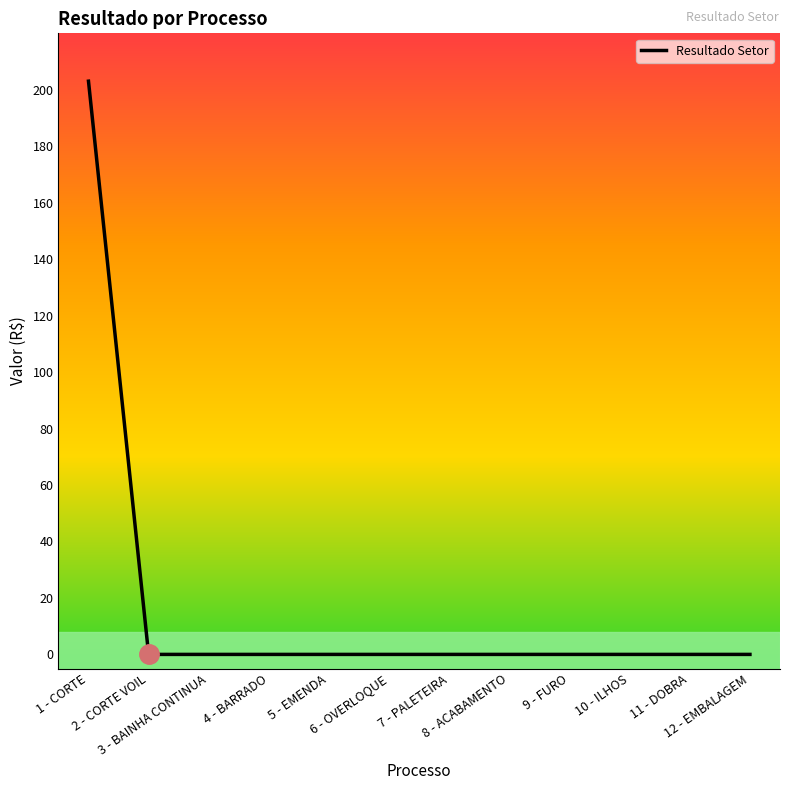

Is it true that the value at 8 - ACABAMENTO is 0.0?

True